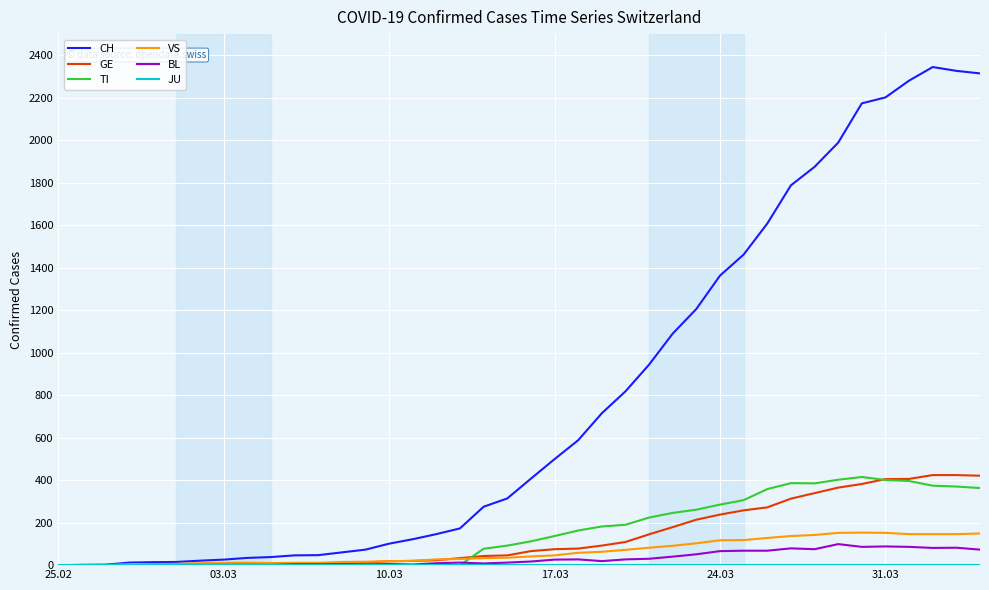

Which series has the largest total across all categories?

CH